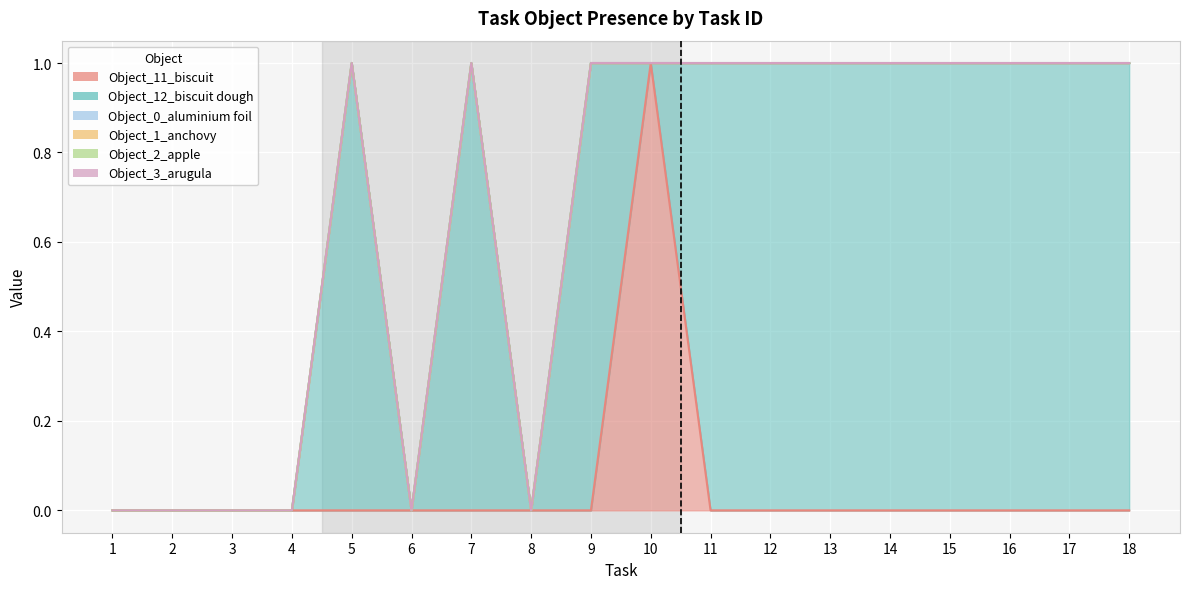

What is the difference between the maximum and minimum values in the Object_12_biscuit dough series?

1